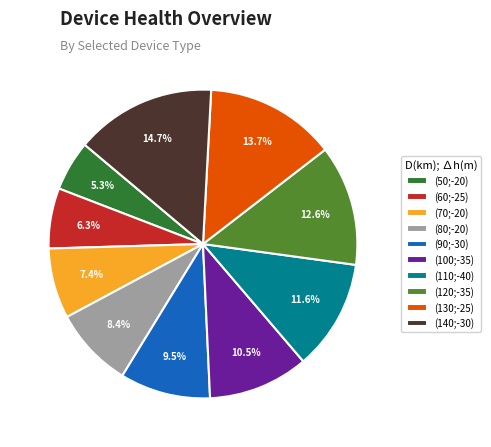

To the nearest percent, what is the difference between the (130;-25) and (50;-20) slice percentages?

8%